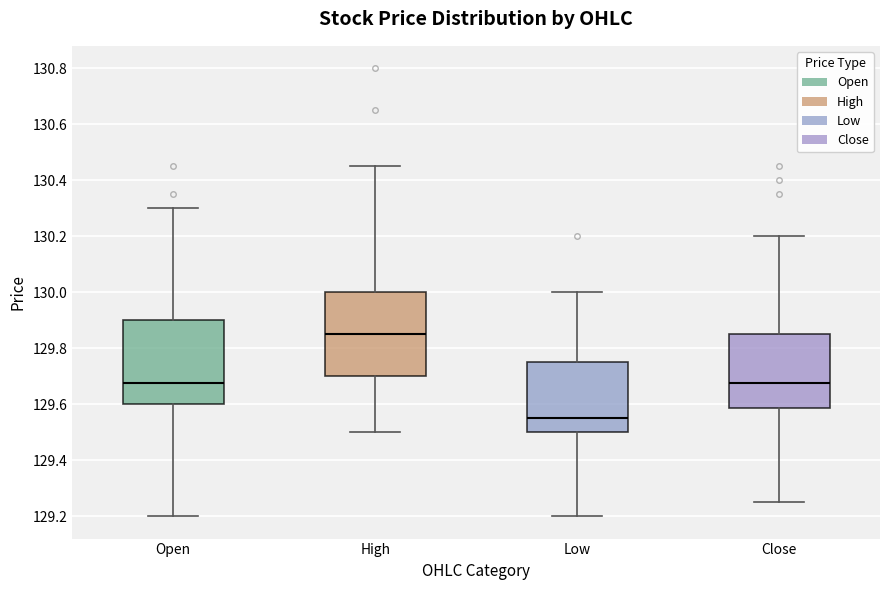

Reading left to right, transcribe this box plot: for each box, give where its median line is, the range the box spans, and where its two whiskers end, as read against the y-axis. The values are not printed on the chart, so give them approximately, as read against the axis.

Open: median 129.68, box 129.60 to 129.90, whiskers 129.20 to 130.30
High: median 129.86, box 129.70 to 130.00, whiskers 129.50 to 130.44
Low: median 129.56, box 129.50 to 129.76, whiskers 129.20 to 130.00
Close: median 129.68, box 129.58 to 129.86, whiskers 129.26 to 130.20